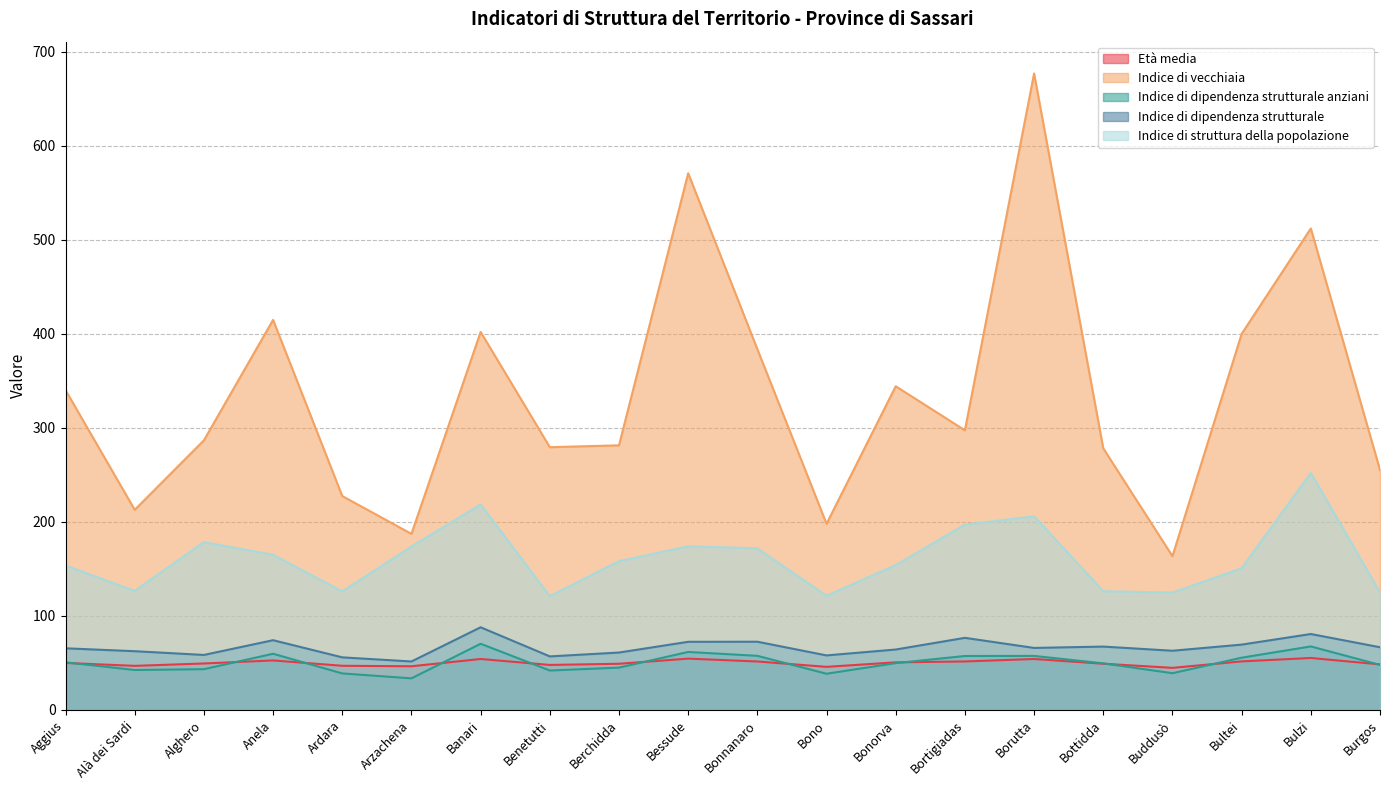

At which category is the sum across all series the highest?

Borutta